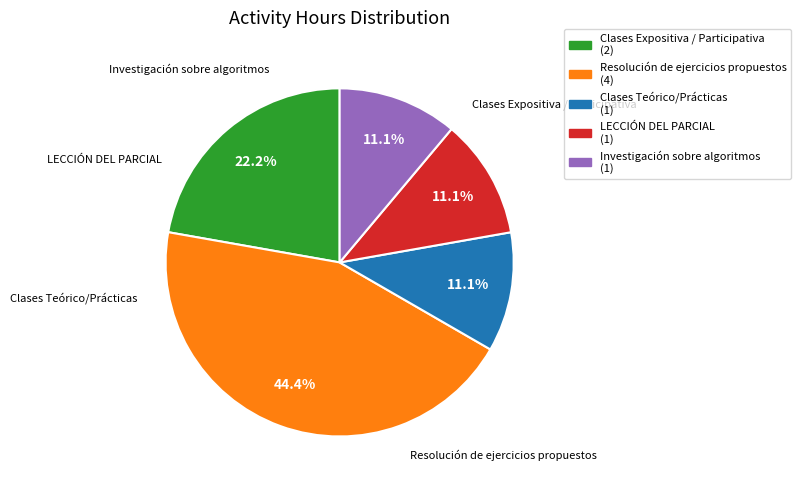

Is there a majority slice in this chart?

No